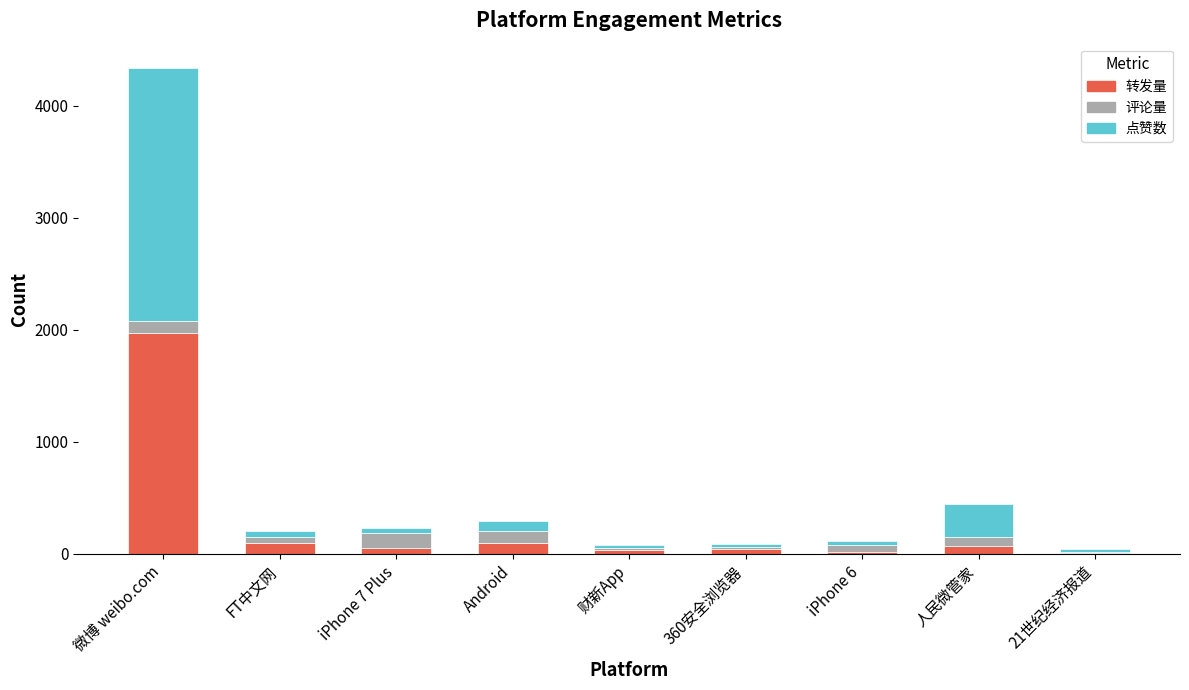

The 转发量 series shows 1975 at 微博 weibo.com. True or false?

True